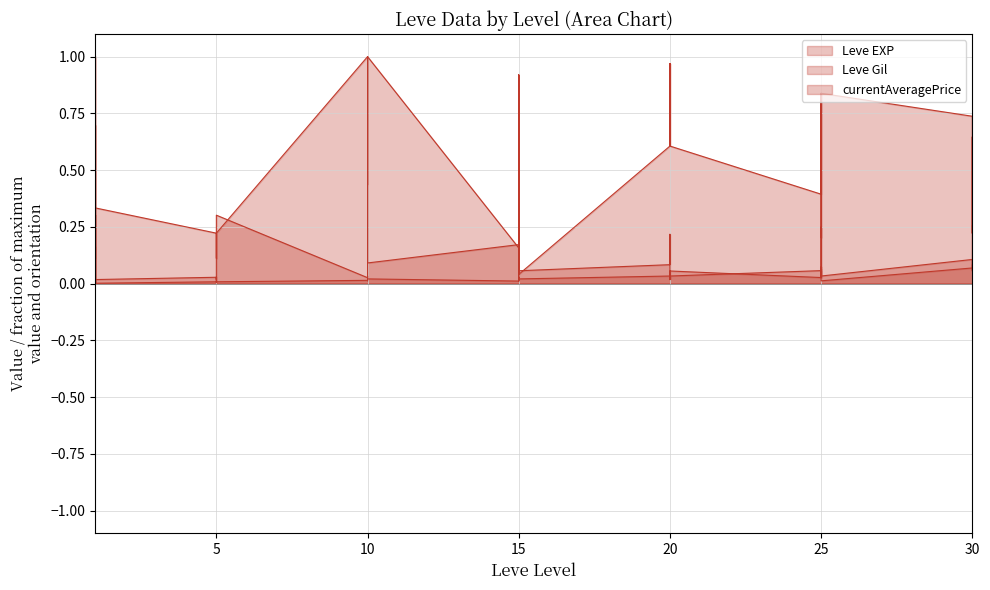

The value of Leve Gil at 15 is 0.0. True or false?

True